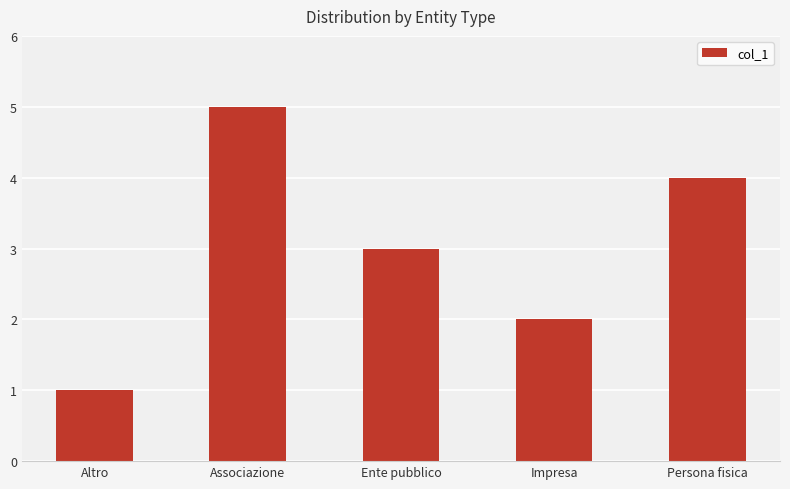

What is the label of the 4th bar from the left?

Impresa